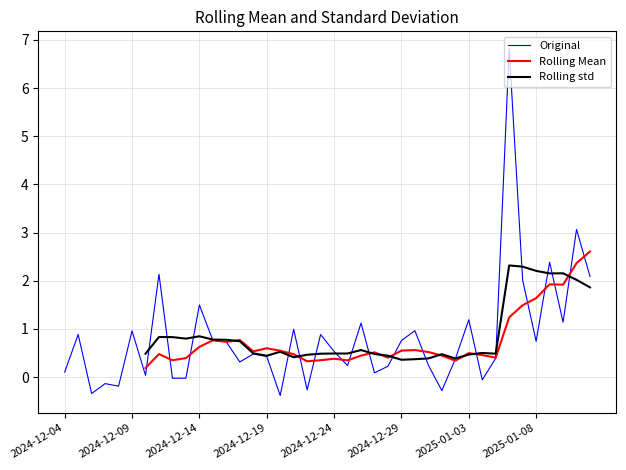

The value of Original at 2024-12-14 is 2.5. True or false?

False